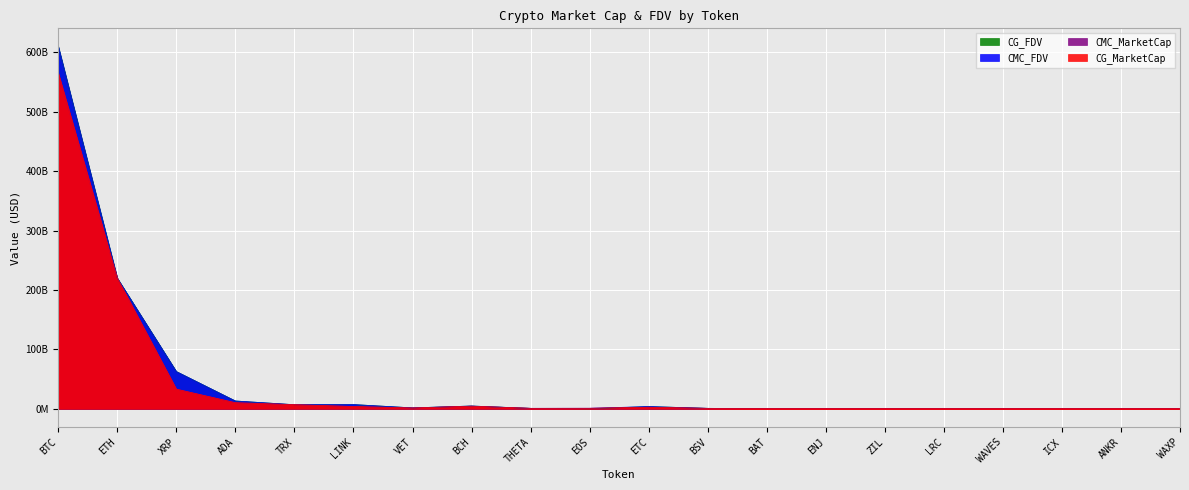

Reading left to right, list all the values displayed in this chart.

CMC_FDV: BTC=609945243978.8	ETH=219851717418.1	XRP=62684498781.3	ADA=13129188131.3	TRX=6869536805.9	LINK=7087797676.7	VET=1540137584.5	BCH=4674310571.5	THETA=725045266.1	EOS=797940875.5	ETC=3760941445.6	BSV=741867535.6	BAT=310980266.1	ENJ=287219285.9	ZIL=424487106.8	LRC=297897720.2	WAVES=211467319.0	ICX=202596796.6	ANKR=240867242.7	WAXP=200933794.2
CMC_MarketCap: BTC=564920741634.0	ETH=219851717418.1	XRP=33060611001.2	ADA=10217650473.4	TRX=6869529805.1	LINK=3813943720.4	VET=1291511450.5	BCH=4333522725.2	THETA=725045266.1	EOS=797940875.5	ETC=2541039178.4	BSV=680613181.0	BAT=308876398.9	ENJ=287219285.9	ZIL=320744468.1	LRC=288585678.6	WAVES=211467319.0	ICX=202596796.6	ANKR=240867242.7	WAXP=166469832.2
CG_MarketCap: BTC=564916068919.0	ETH=219880029599.0	XRP=33036327430.0	ADA=10215753604.0	TRX=6866631004.0	LINK=3807762721.0	VET=1289986028.0	BCH=4329626685.0	THETA=724353866.0	EOS=809588741.0	ETC=2539224370.0	BSV=678100474.0	BAT=308797361.0	ENJ=287060128.0	ZIL=339875859.0	LRC=269887838.0	WAVES=188458283.0	ICX=202512453.0	ANKR=196441861.0	WAXP=166075151.0
CG_FDV: BTC=609937439208.0	ETH=219880029599.0	XRP=62638455970.0	ADA=13117666969.0	TRX=6866646492.0	LINK=7076310954.0	VET=1538318506.0	BCH=4670094679.0	THETA=724353866.0	EOS=0.0	ETC=3758237007.0	BSV=739128689.0	BAT=310900690.0	ENJ=287060128.0	ZIL=424033923.0	LRC=297726424.0	WAVES=188458283.0	ICX=204759095.0	ANKR=240652068.0	WAXP=187702125.0